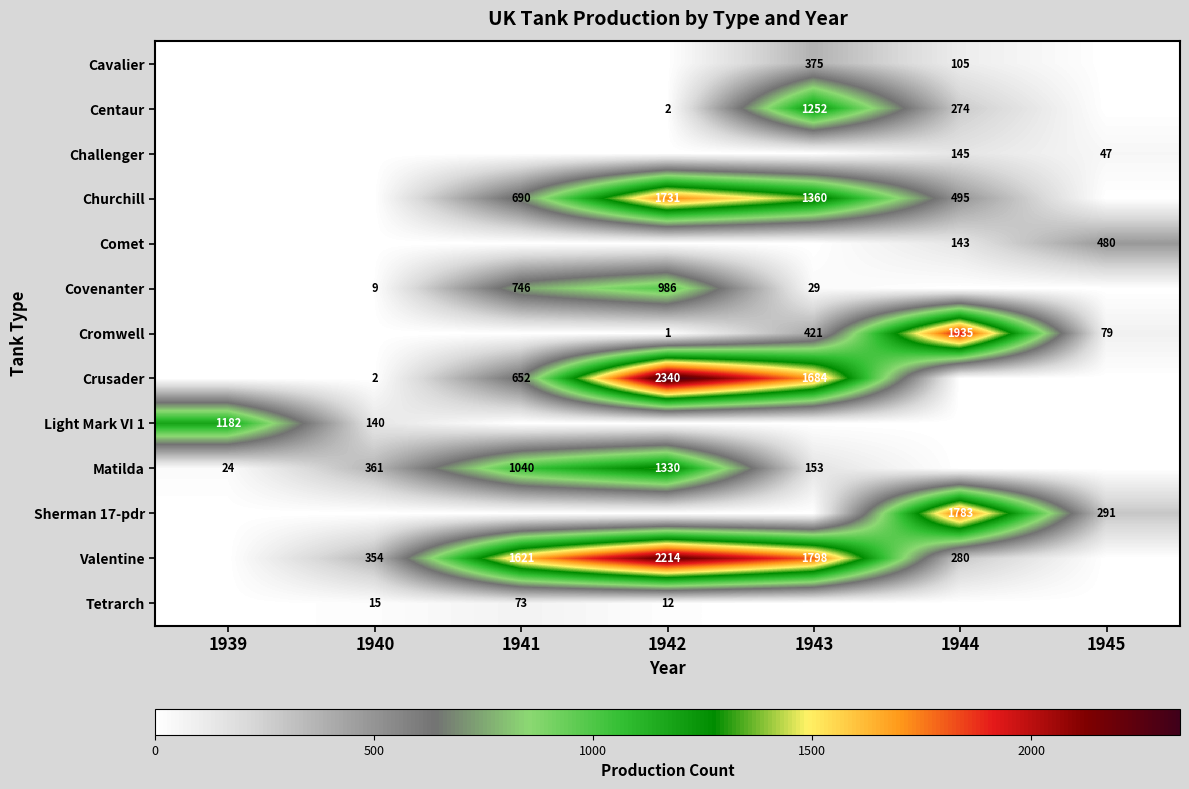

Is the value of Covenanter at 1943 greater than the value of Valentine at 1944?

No